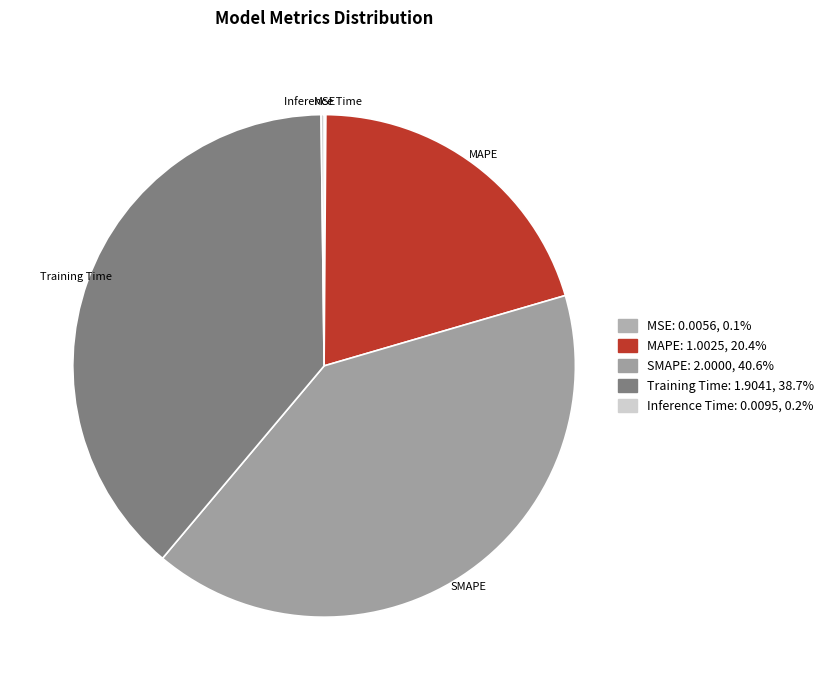

Approximately how many times larger is the value at Training Time compared to MAPE?

1.9